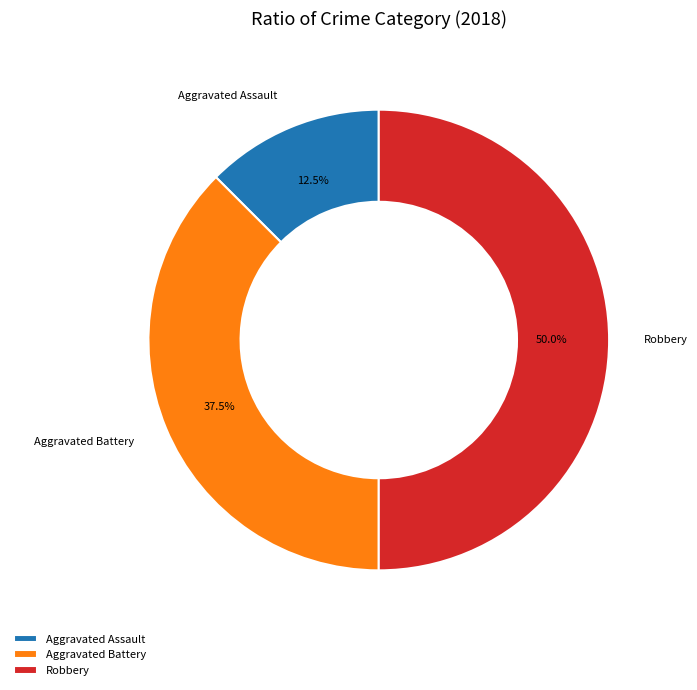

Count the number of slices in the pie.

3